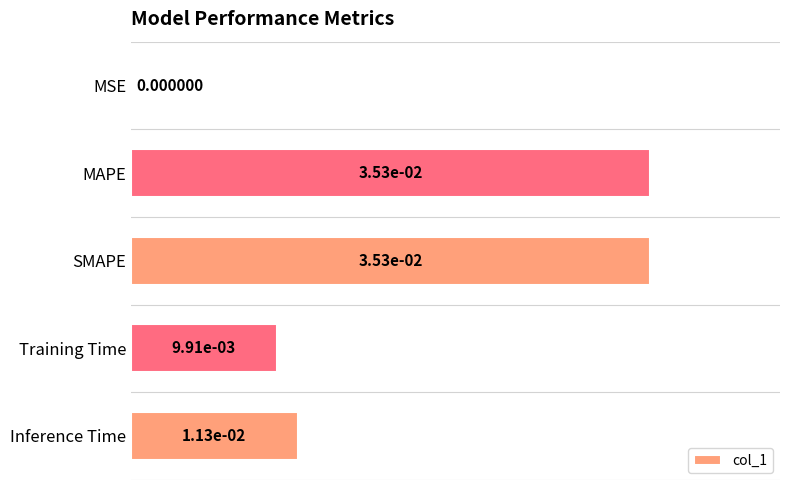

Which category has the highest value across all series?

SMAPE